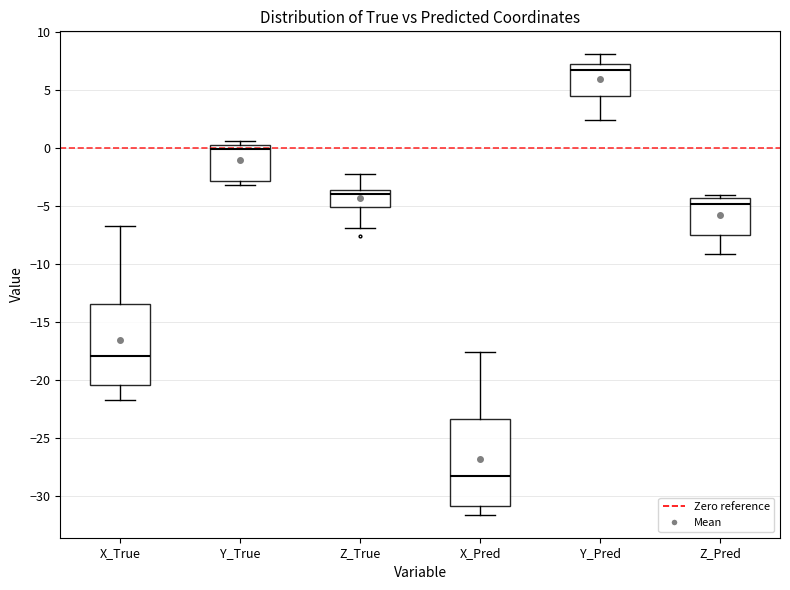

Which box is the tallest, from its lower edge to its upper edge?

X_Pred